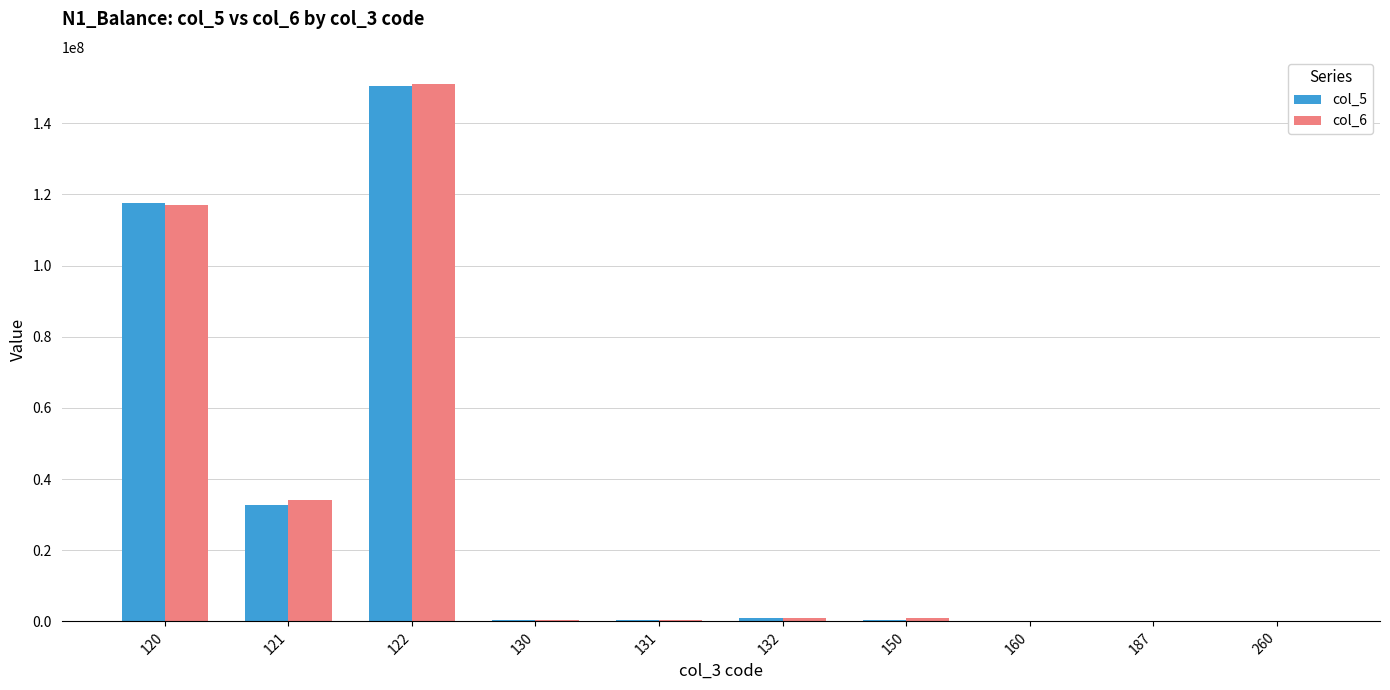

How many series are shown in this chart?

2